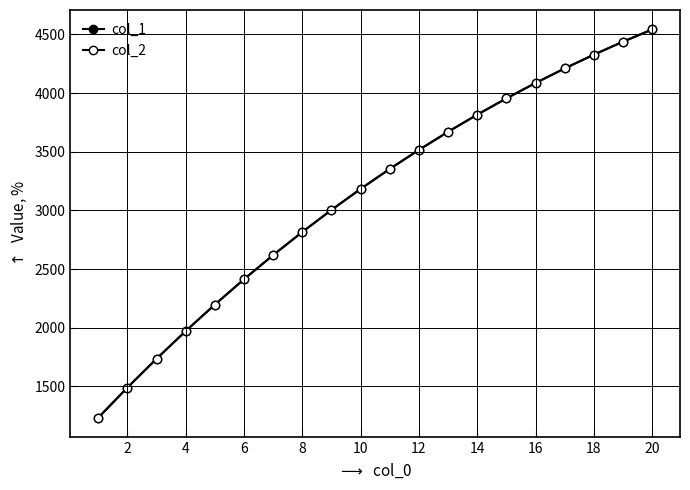

What is the average value of the col_1 series?

3128.9